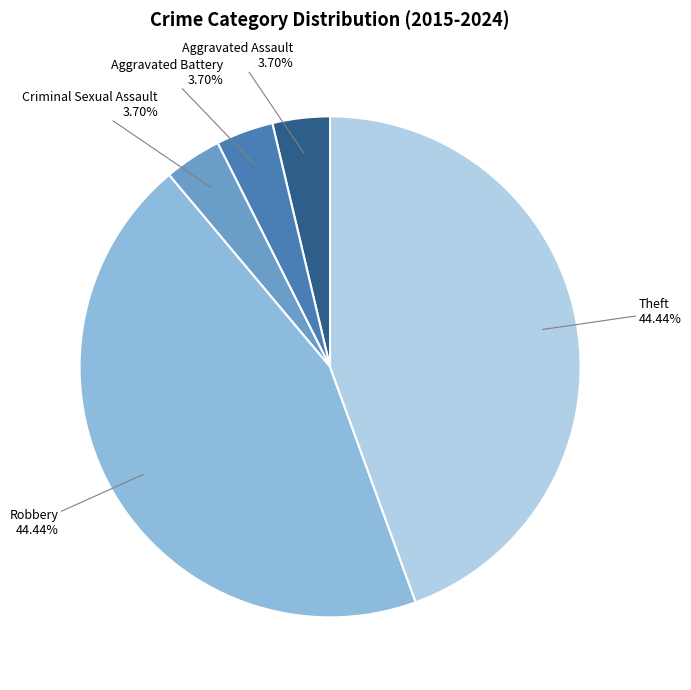

Is it true that Robbery is 53% of the pie?

False